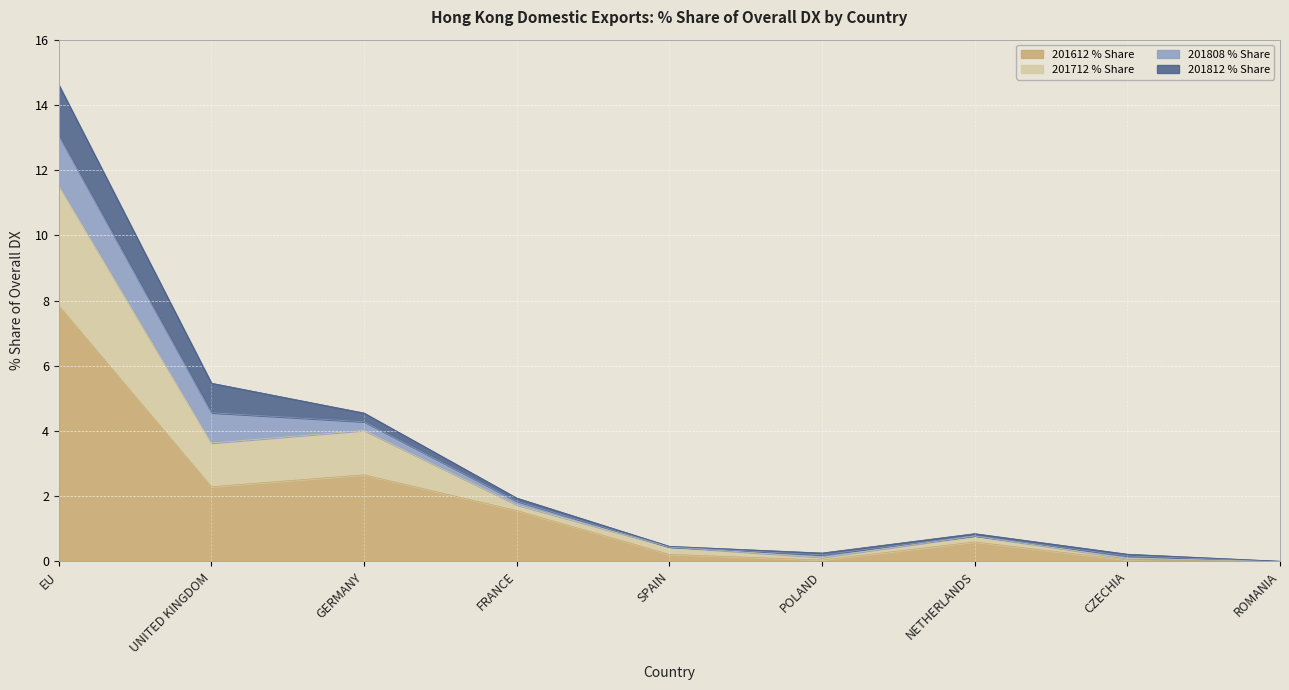

What is the label of the 4th point from the left?

FRANCE